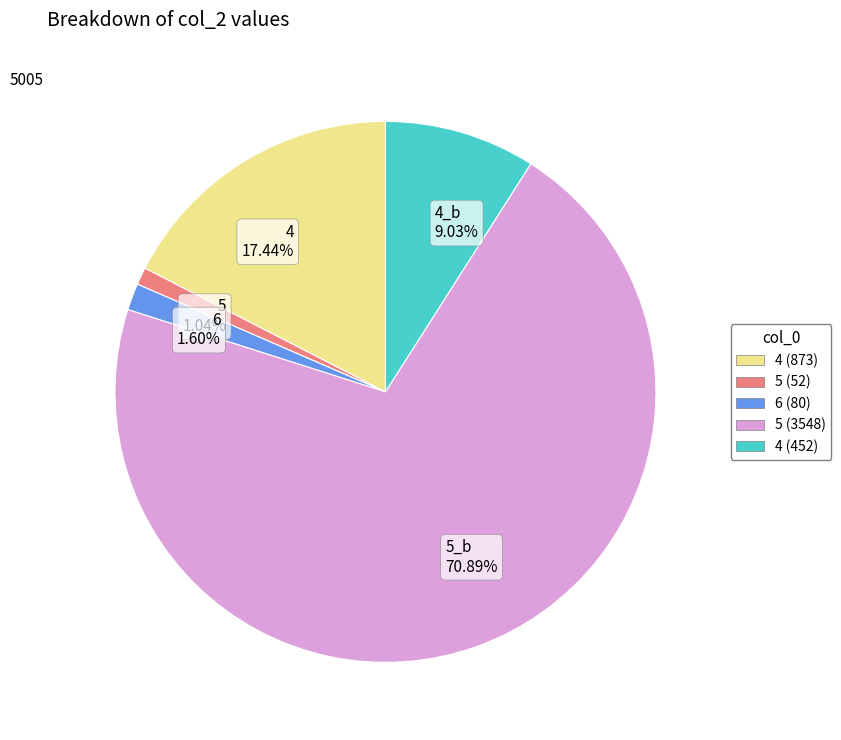

Approximately how many times larger is the value at 5_b 70.89% compared to 4 17.44%?

4.1